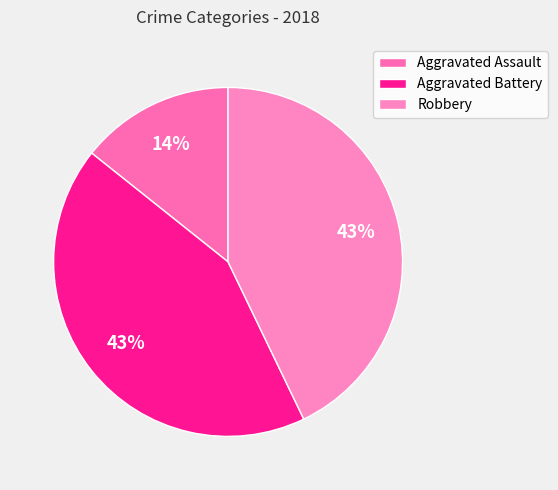

To the nearest percent, what portion does Aggravated Battery represent?

43%